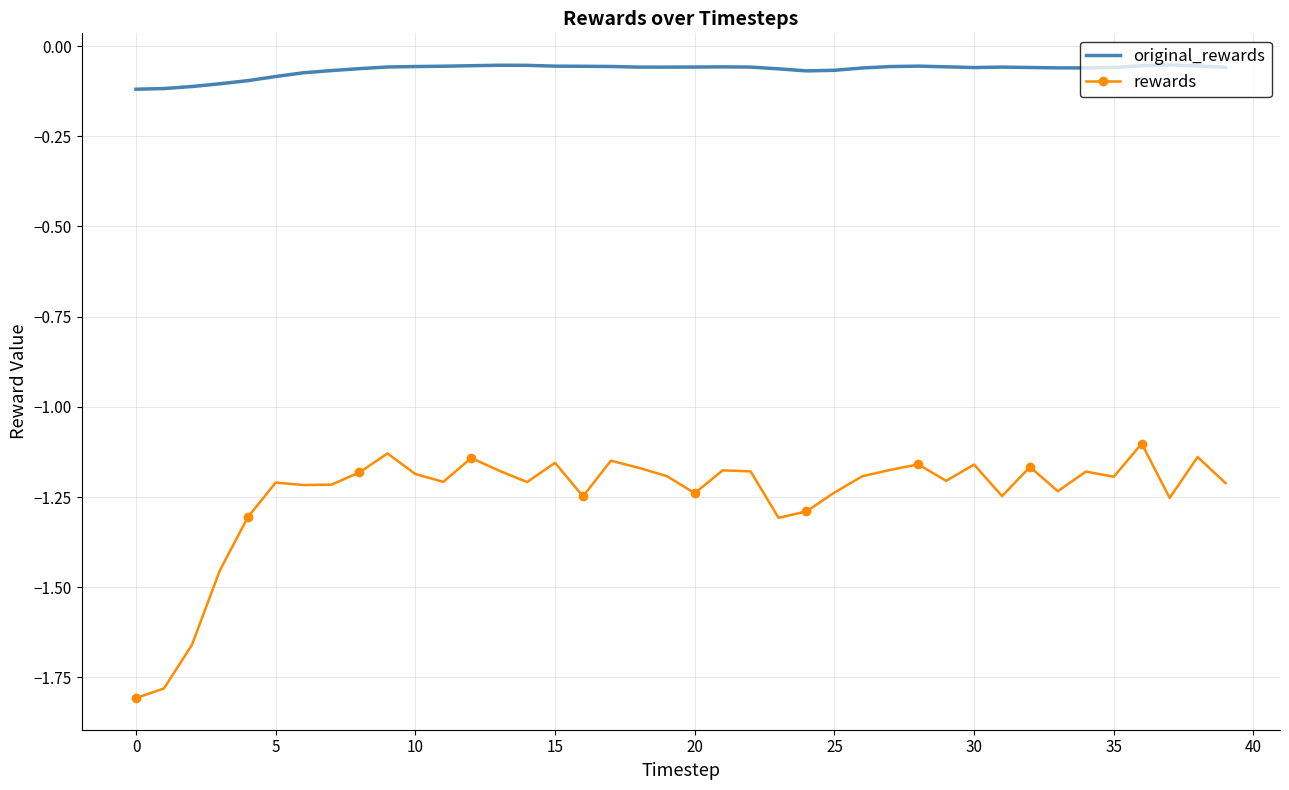

Which series has the largest total across all categories?

original_rewards